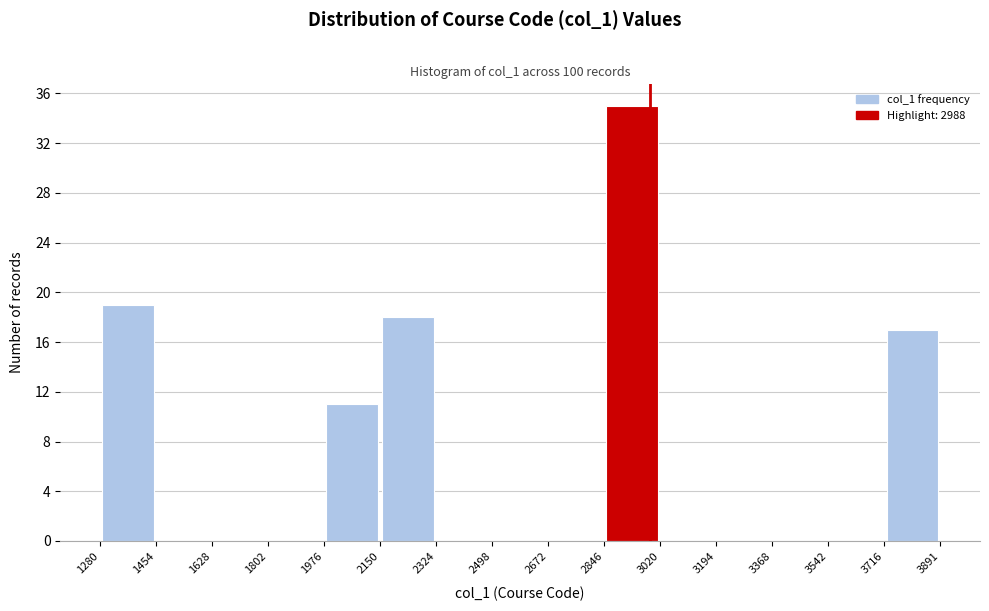

Which range on the x-axis has the tallest bar?

2846 to 3020